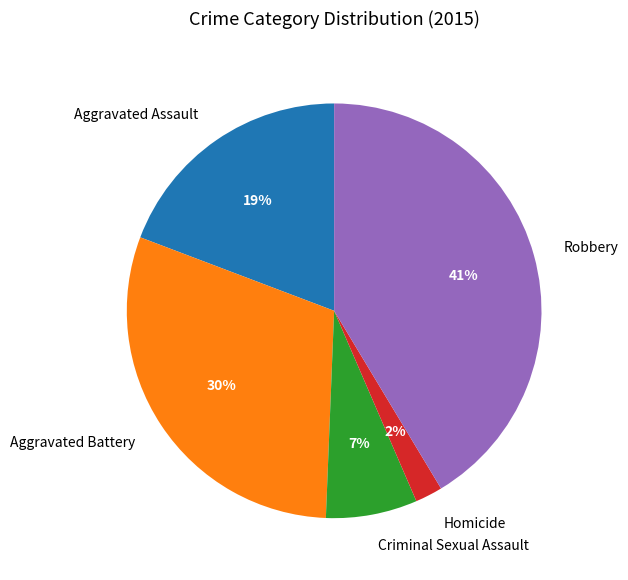

Approximately how many times larger is the value at Aggravated Assault compared to Robbery?

0.5